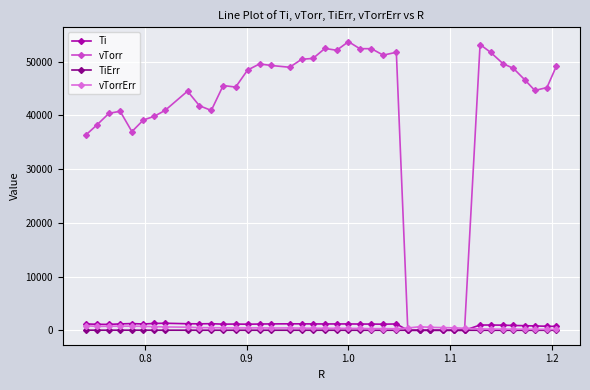

True or false: vTorrErr has more than 2 points higher than both neighbors.

True